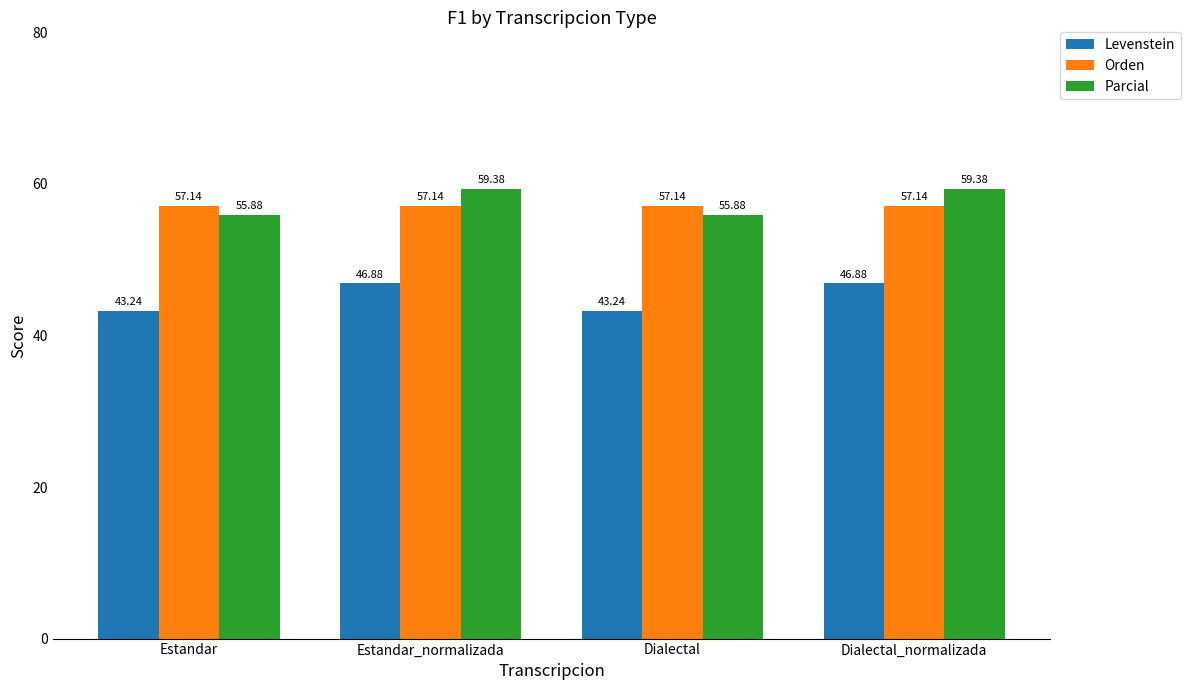

How many groups of bars are there?

4